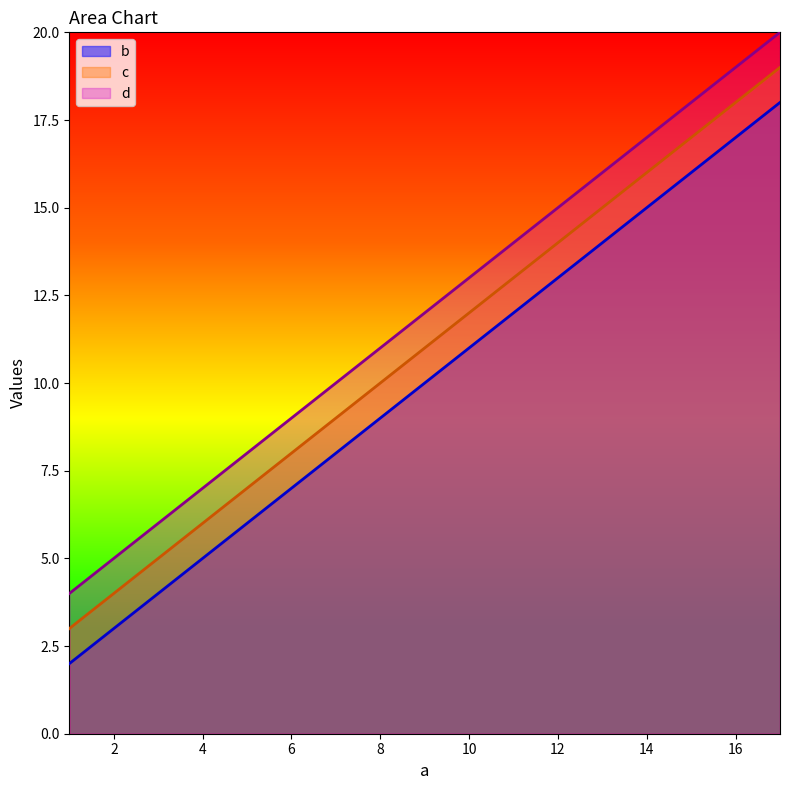

What is the difference between the maximum and minimum values in the c series?

16